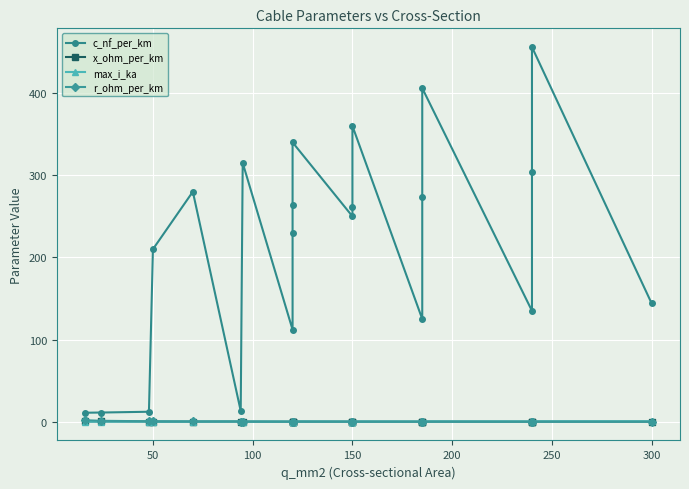

What position from the right is 12?

9